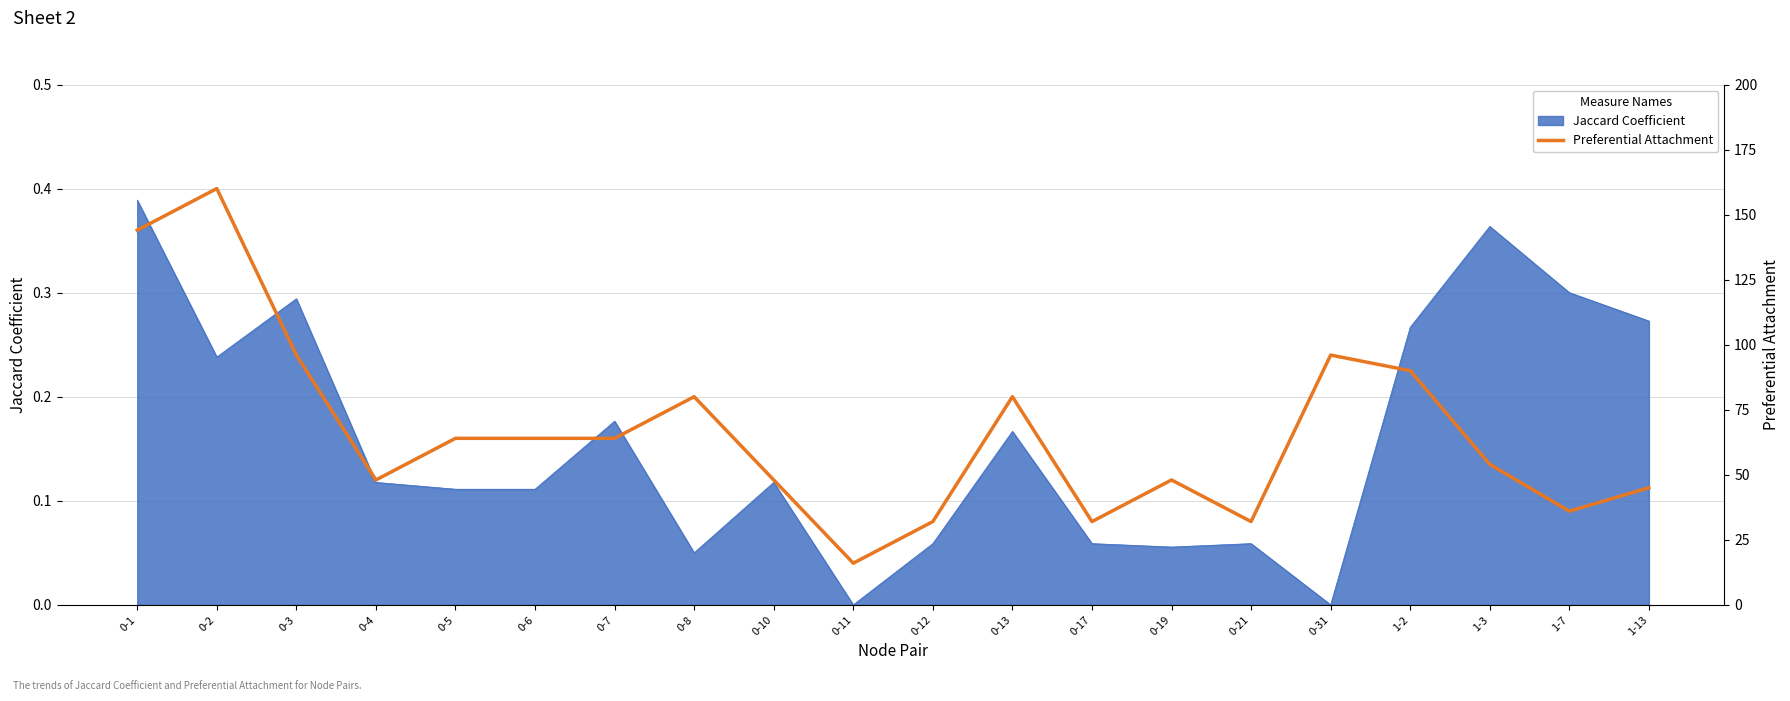

What position from the right is 0-17?

8